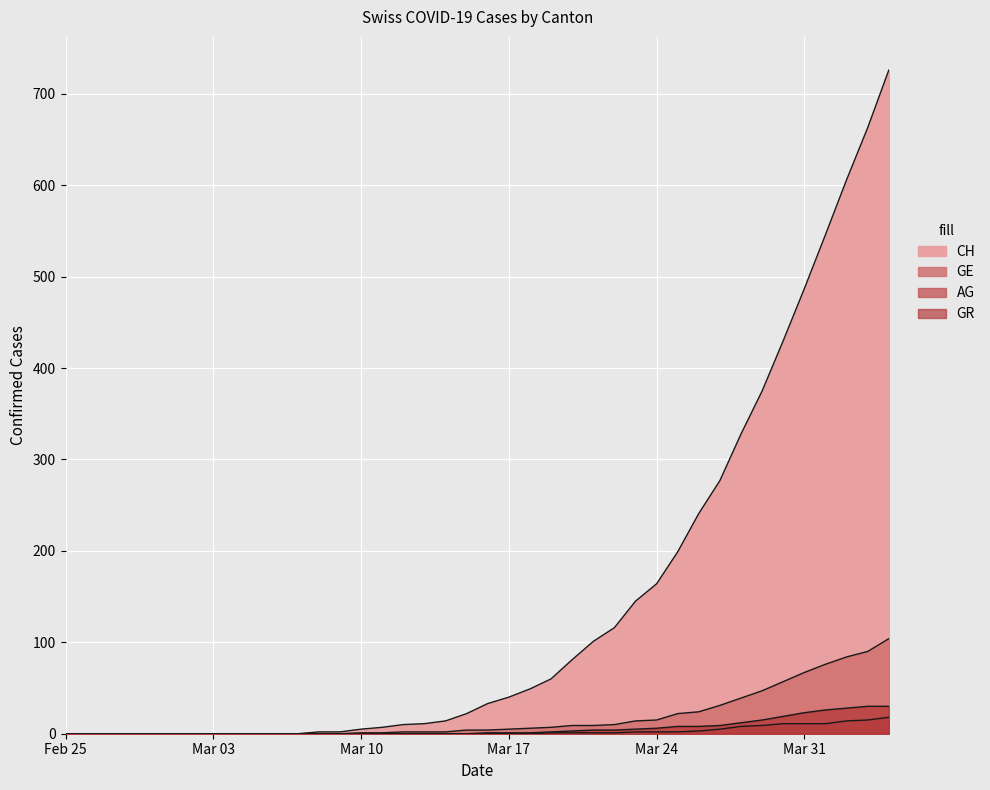

What is the difference between the maximum and minimum values in the GR series?

30